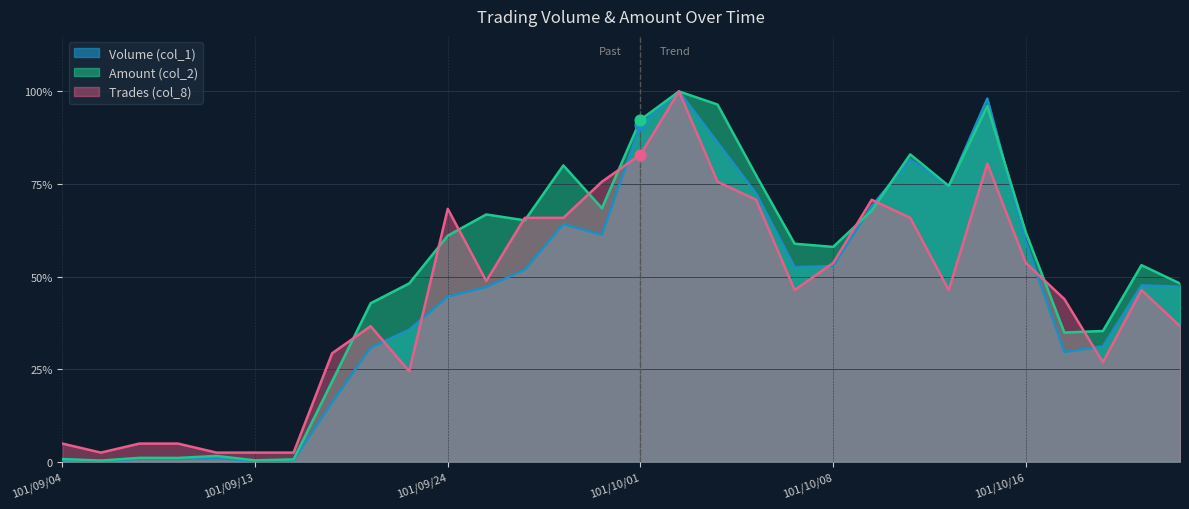

Which series has the largest total across all categories?

Amount (col_2)